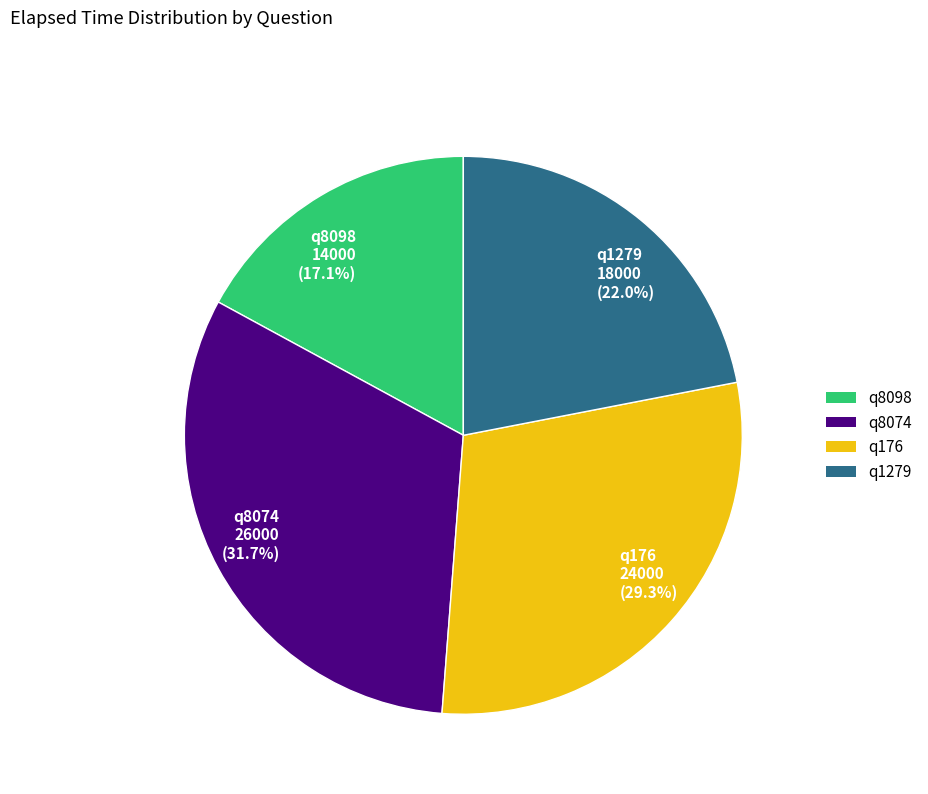

Is q8098 the majority of the pie?

No